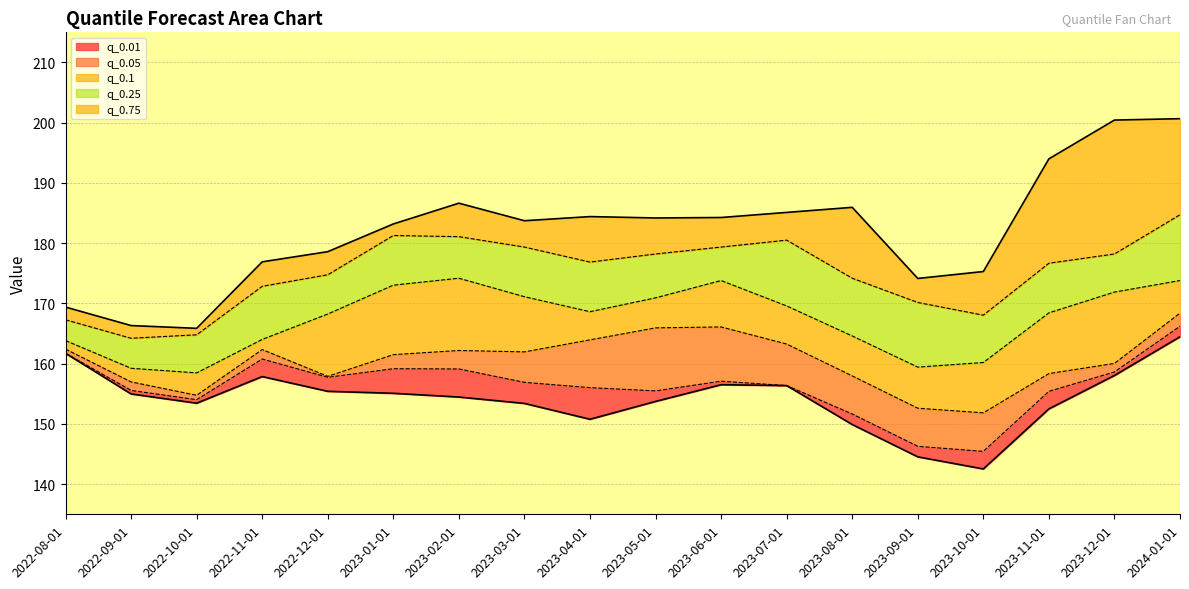

At which label does q_0.1 reach its minimum?

2023-10-01